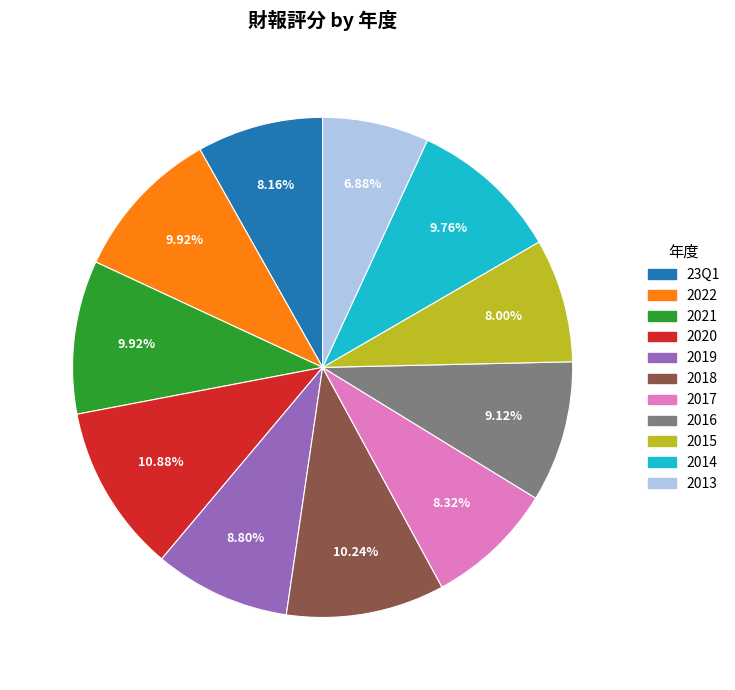

Is it true that 23Q1 is 8% of the pie?

True